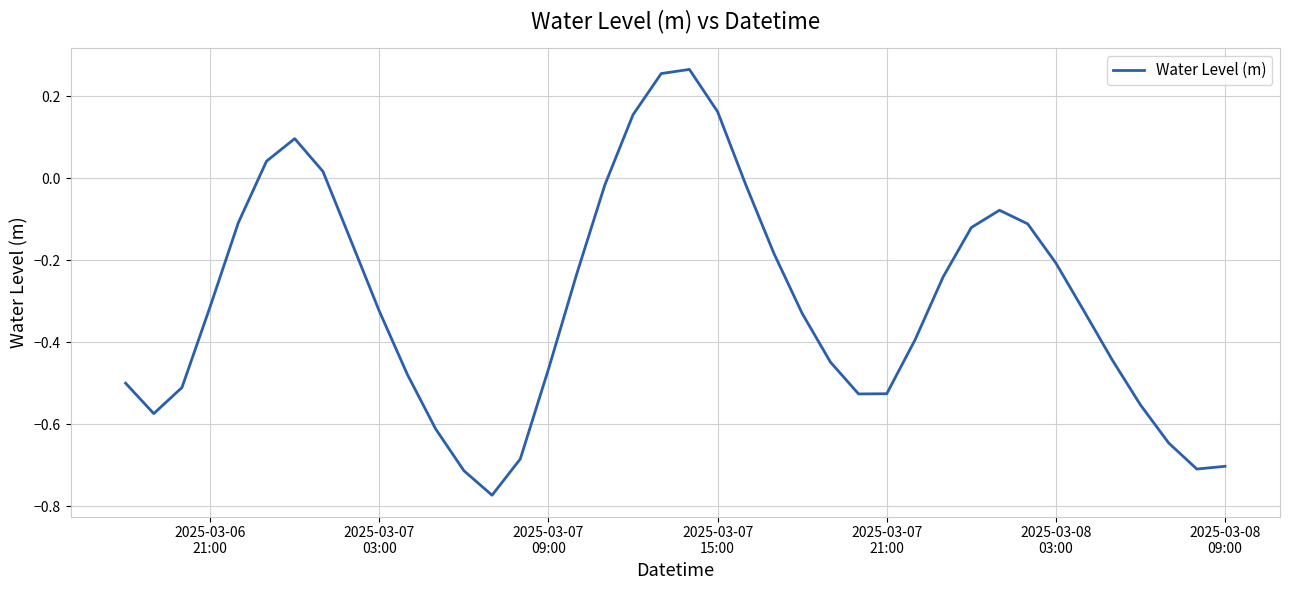

What is the difference between the maximum and minimum values?

1.0